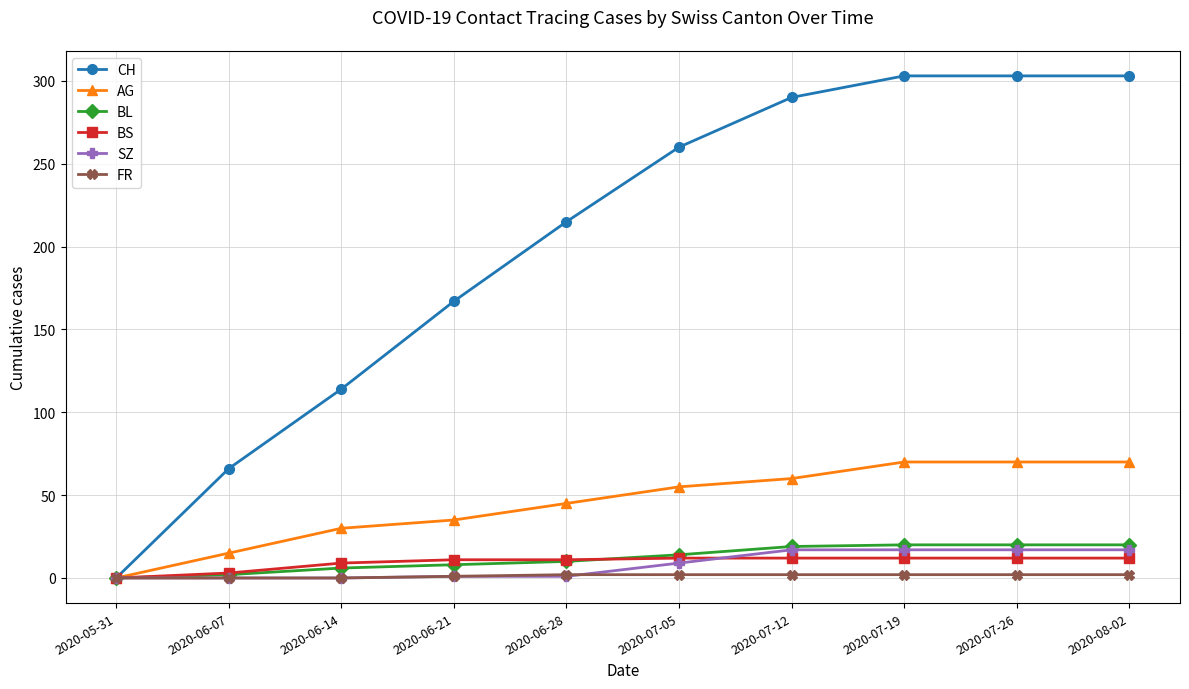

Is the value of SZ at 2020-07-26 greater than the value of FR at 2020-06-07?

Yes